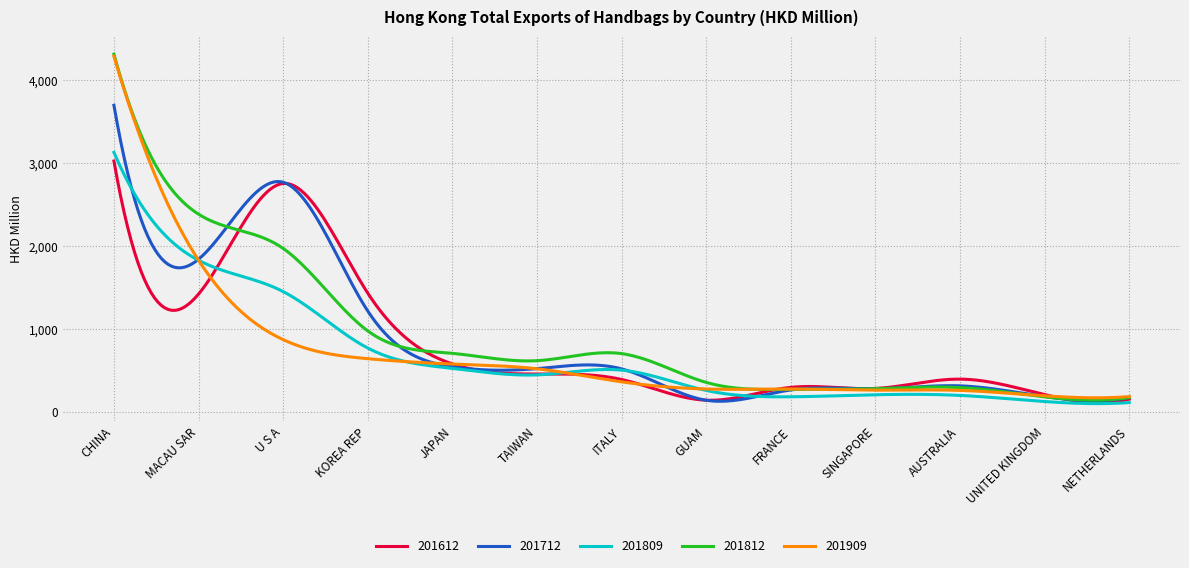

What is the minimum value shown in the chart?

98.9